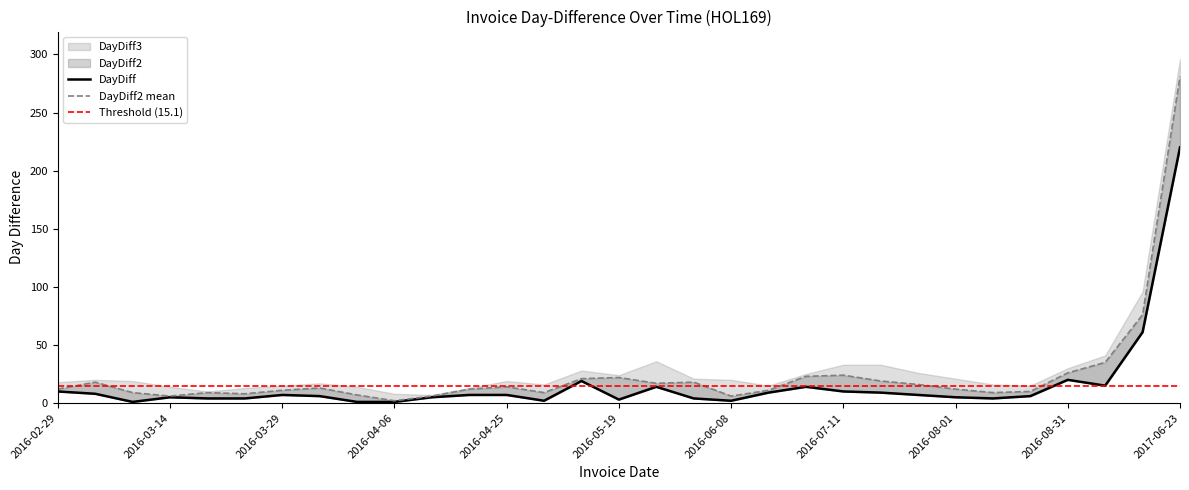

Is it true that DayDiff2 equals 16 at 2016-07-27?

True